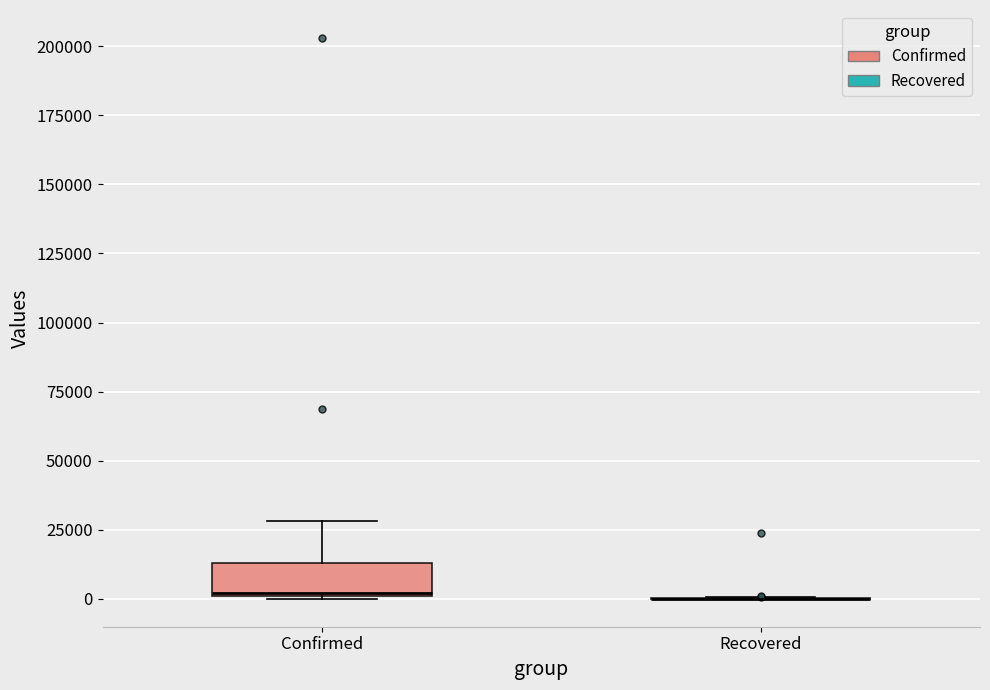

Which box is the tallest, from its lower edge to its upper edge?

Confirmed